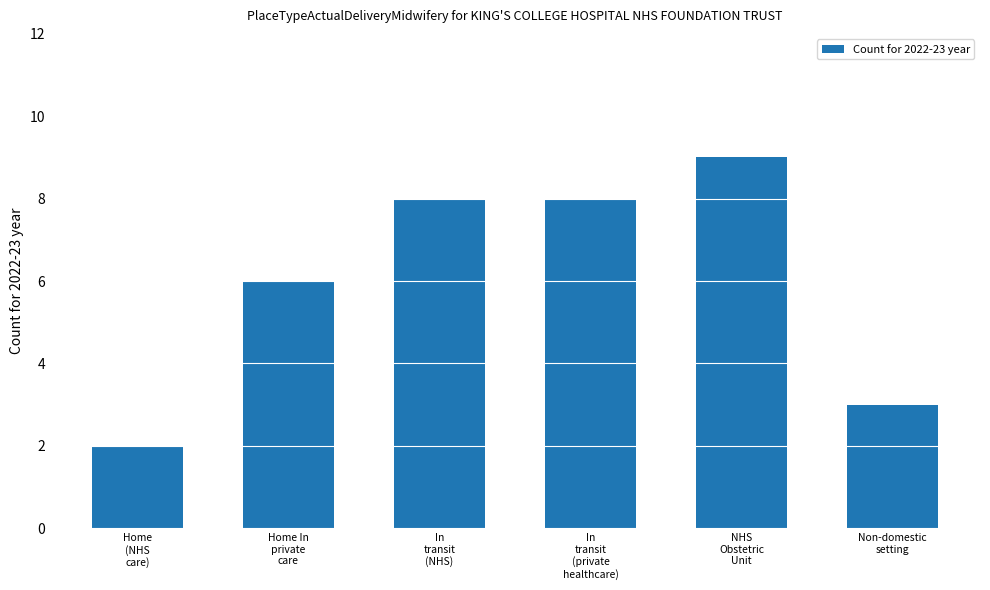

Does the chart contain stacked bars?

No